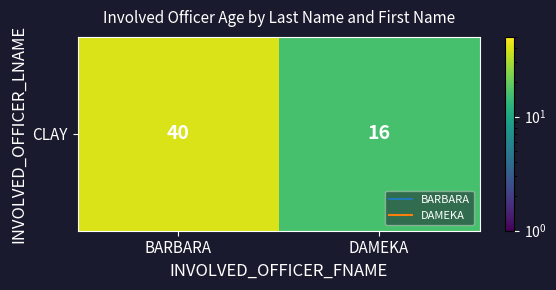

Approximately how many times larger is the value at BARBARA compared to DAMEKA?

2.5